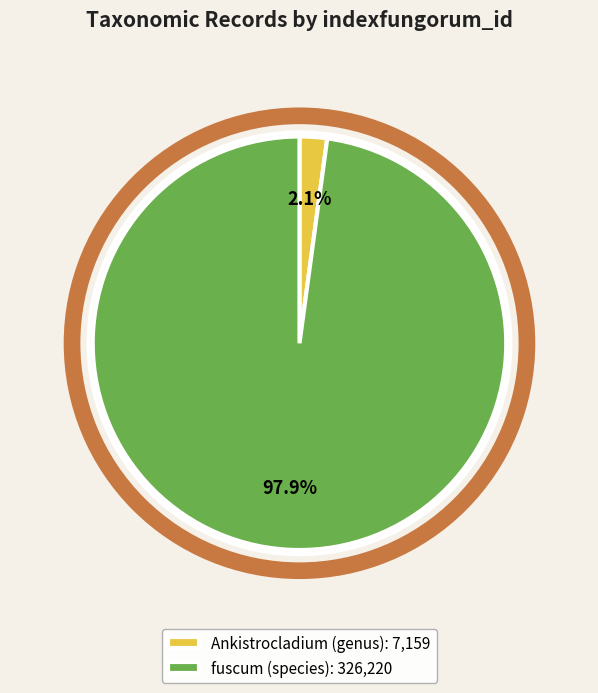

To the nearest percent, what percentage of the pie is Ankistrocladium (genus)?

2%